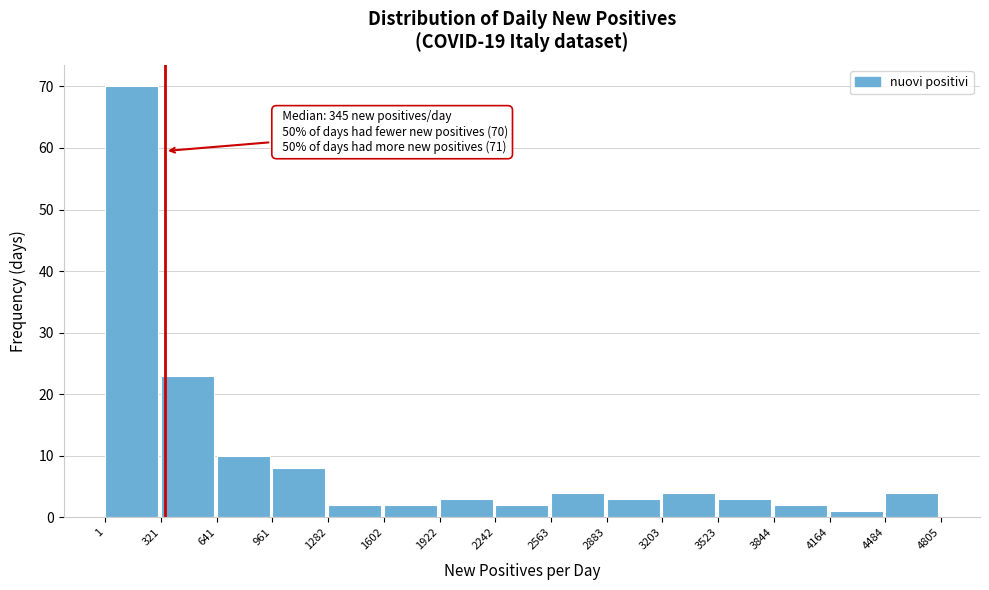

Which range on the x-axis has the tallest bar?

1 to 321